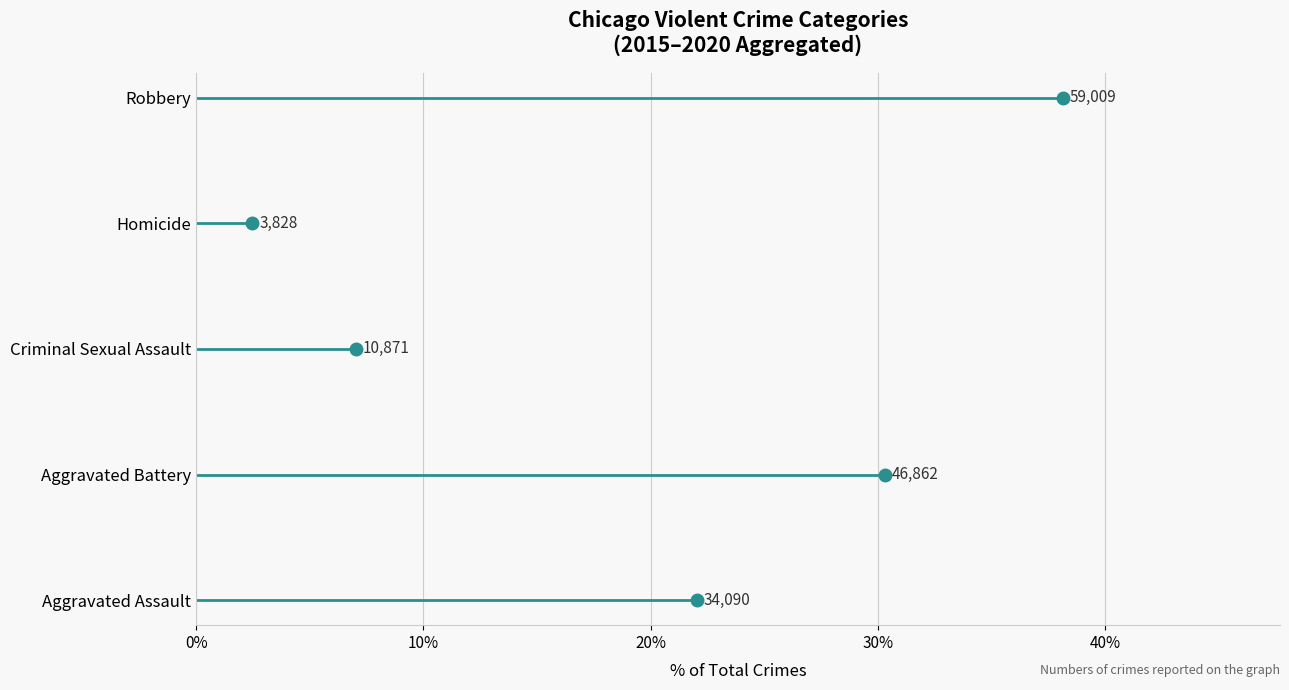

What is the ratio of the value at 40% to the value at 30%?

1.3